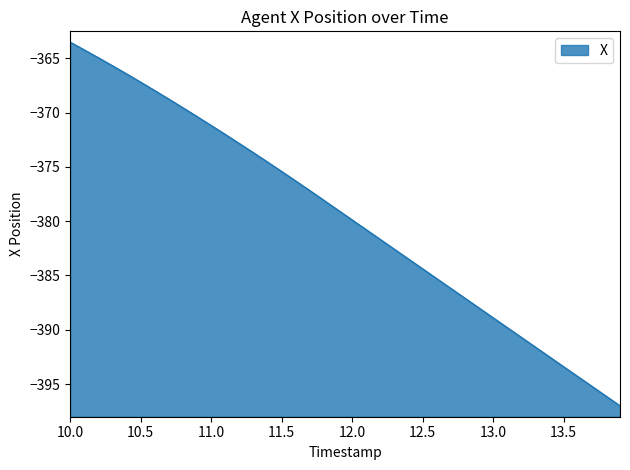

Does the chart display data point markers on the line(s)?

No